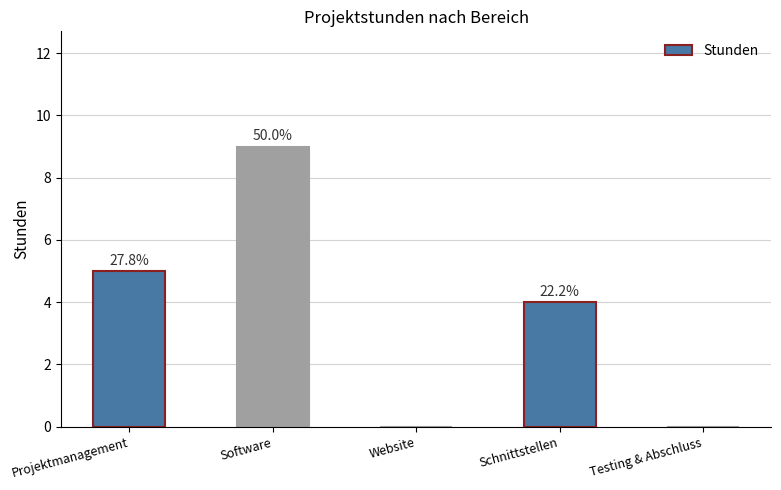

Reading left to right, what are all the values shown in this chart?

5	9	0	4	0